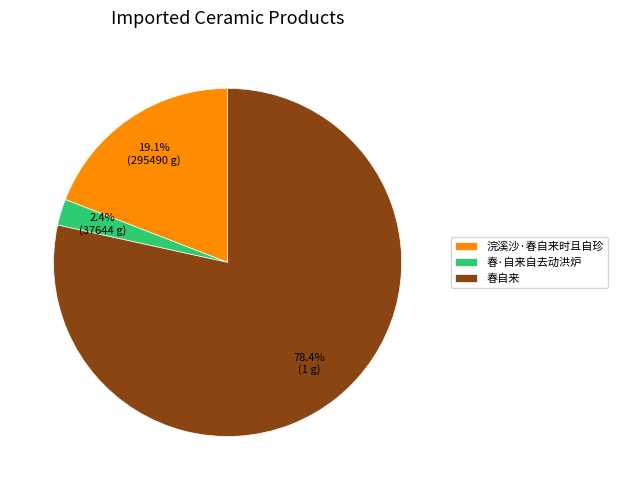

Between 春·自来自去动洪炉 and 春自来, which is larger?

春自来